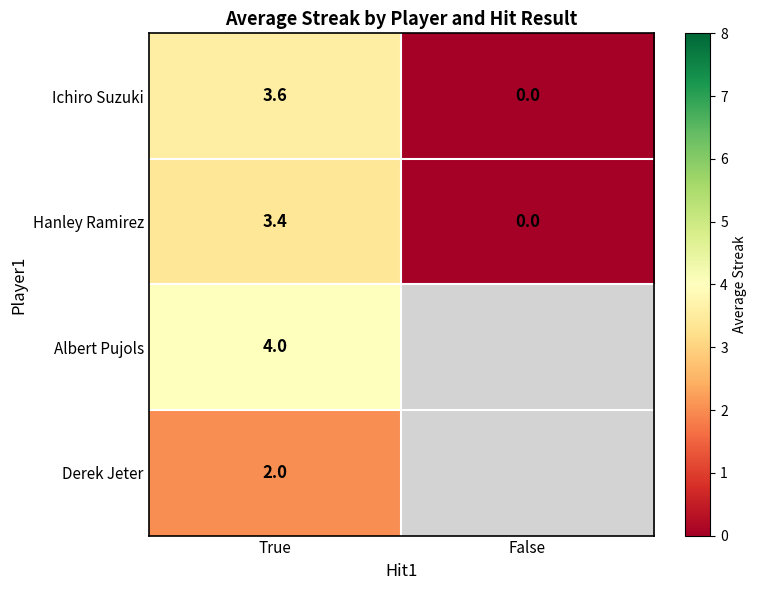

At True, list the series in order from largest to smallest.

Albert Pujols, Ichiro Suzuki, Hanley Ramirez, Derek Jeter